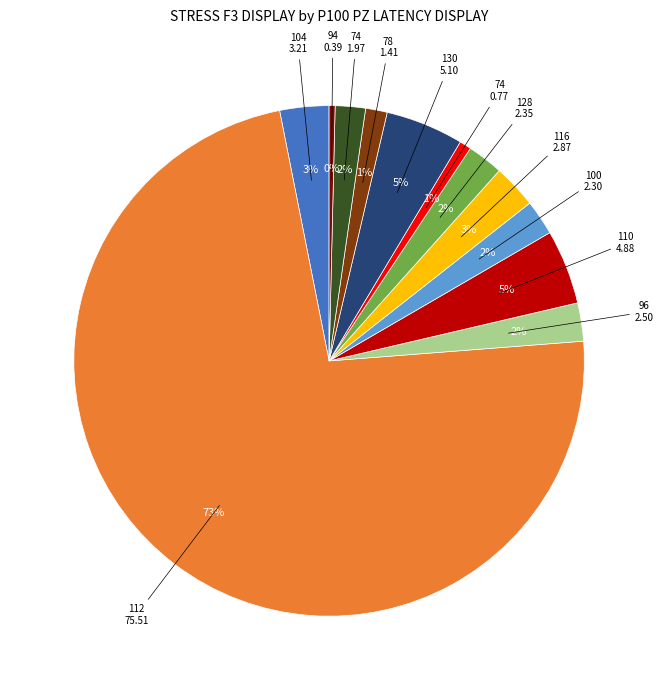

To the nearest percent, what is the average slice percentage?

8%